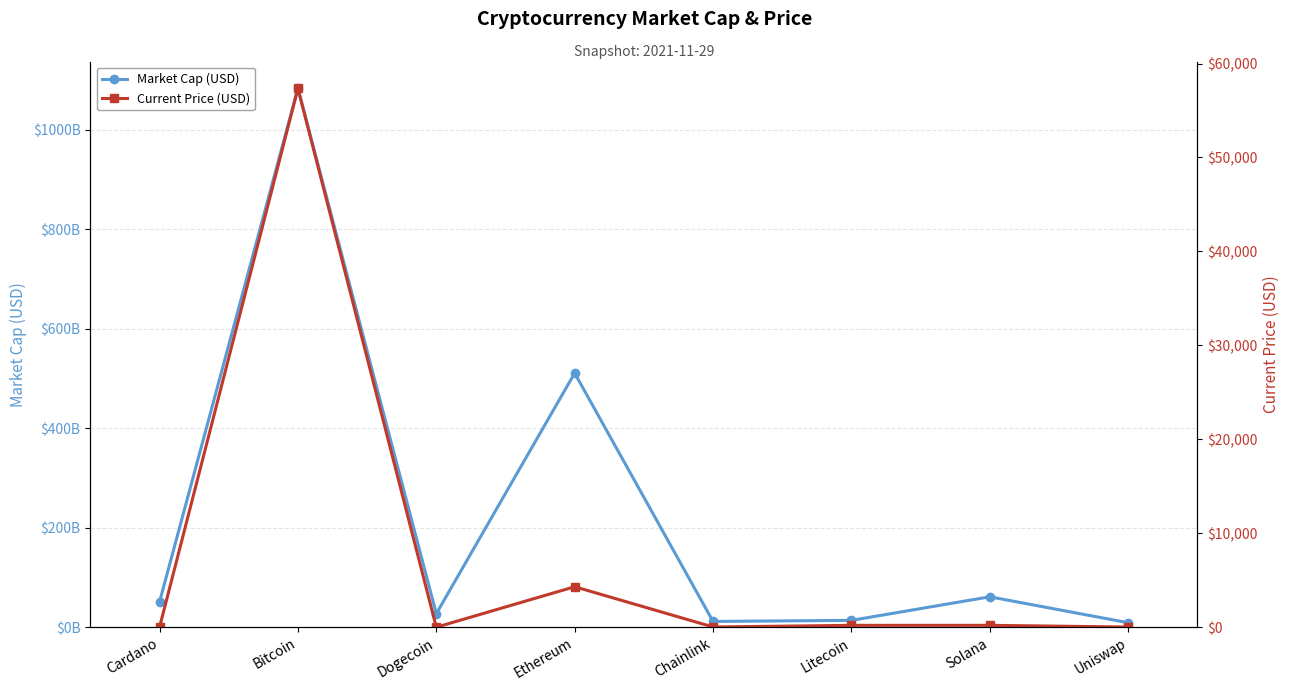

How many values in the Market Cap (USD) series are below 50997095706?

4